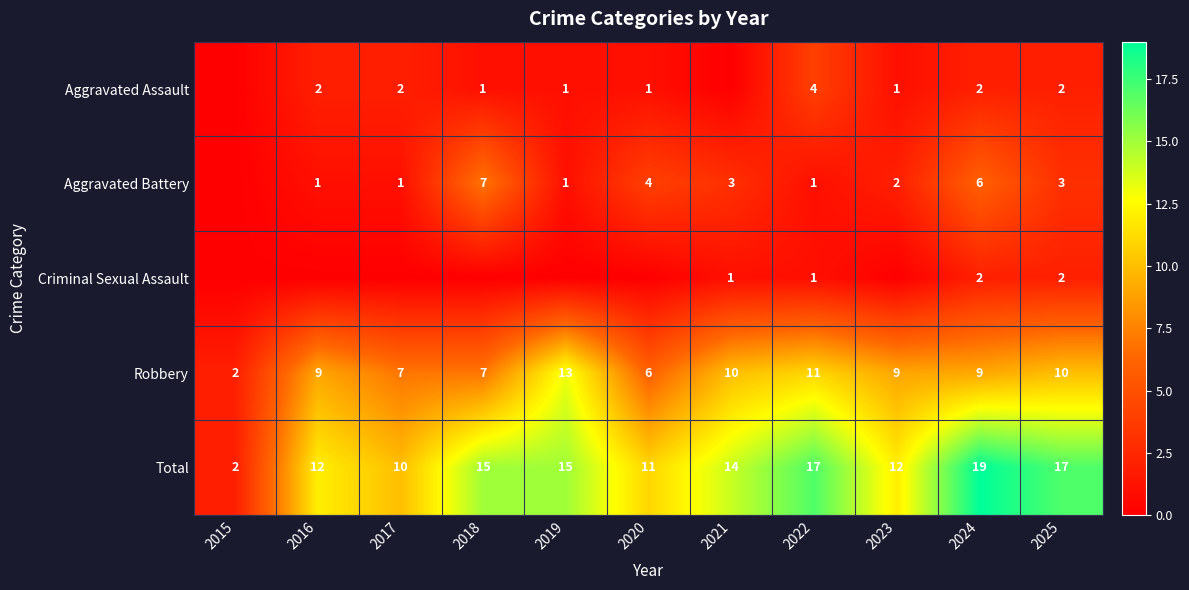

At which category does the chart reach its minimum across all series?

2015